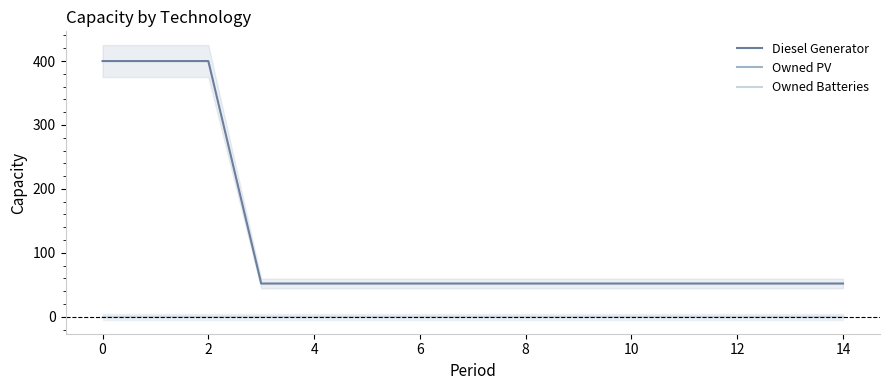

What is the label of the 13th point from the left?

12